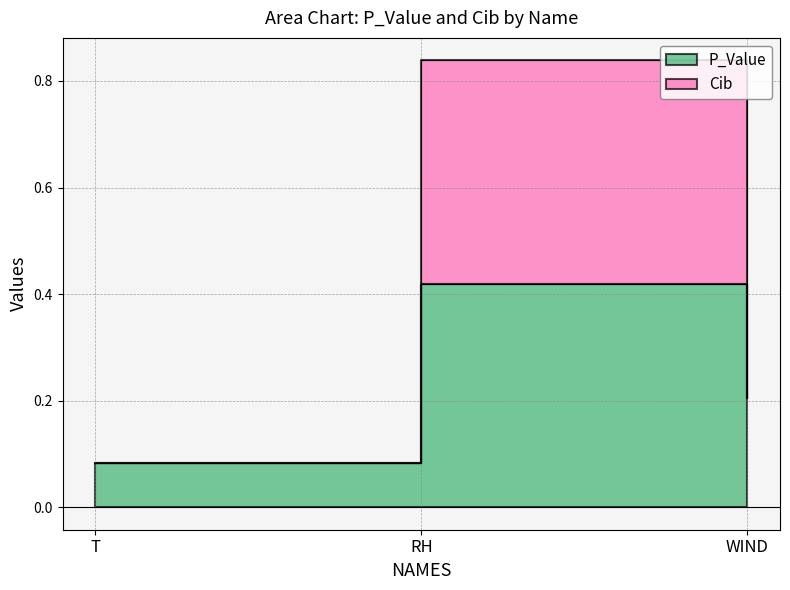

What are all the series names shown in the legend?

P_Value, Cib